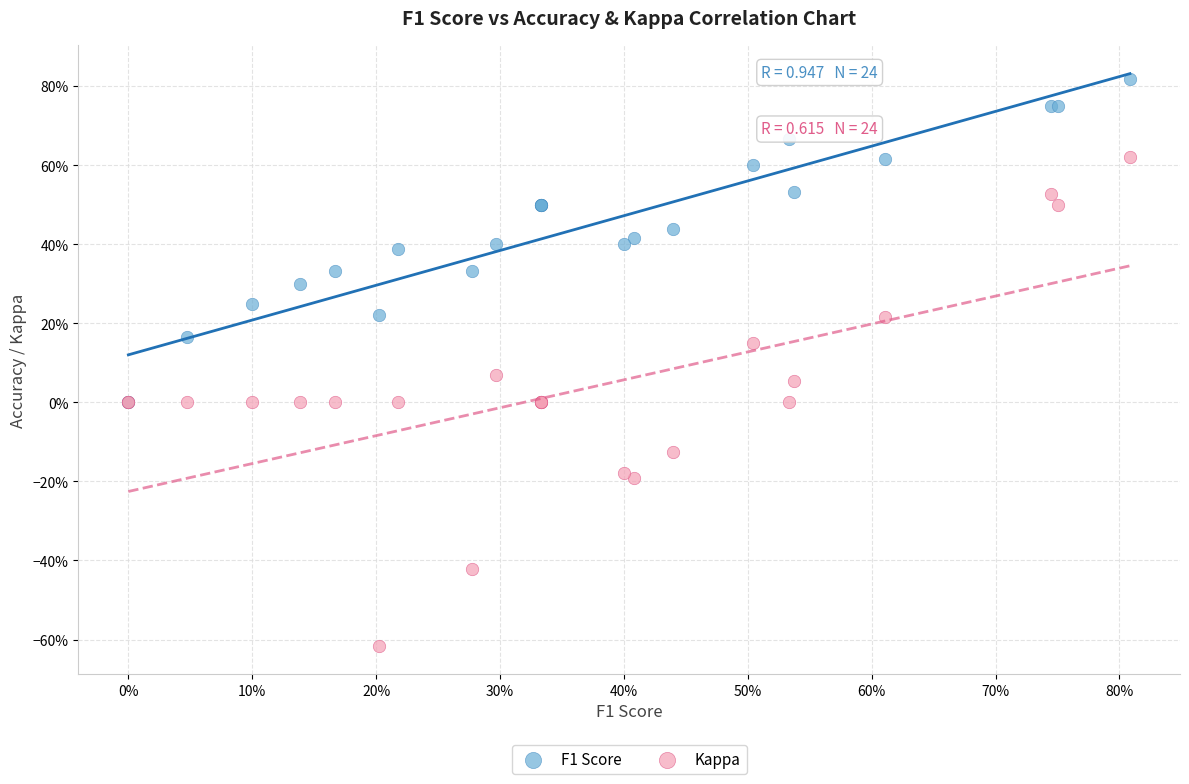

What are all the series names shown in the legend?

F1 Score, Kappa